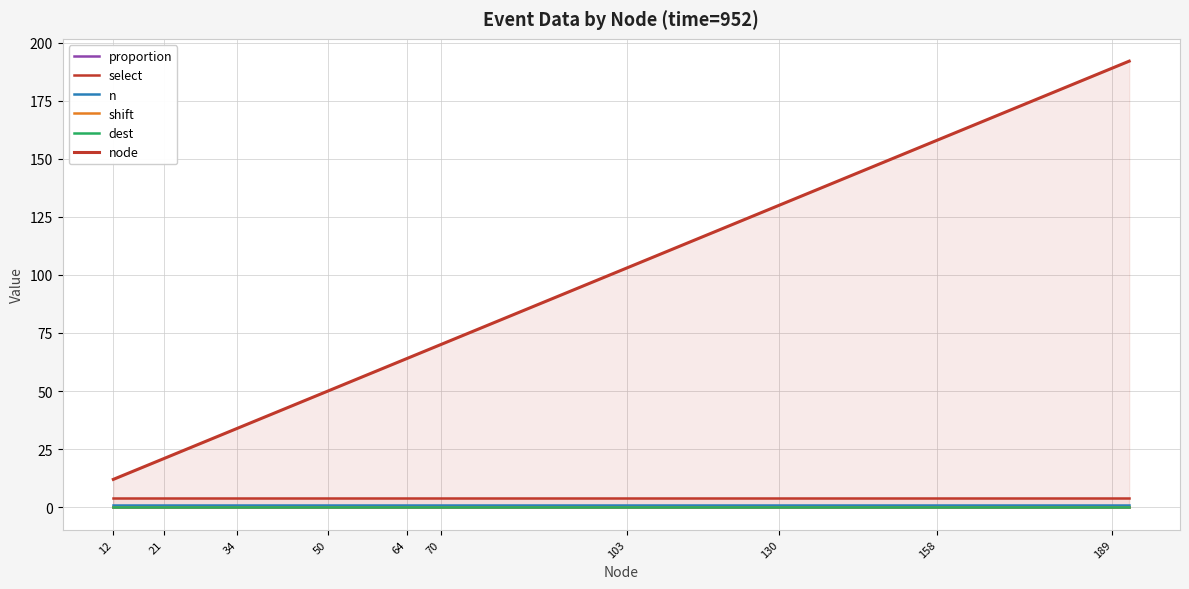

True or false: select and n cross at least once.

False